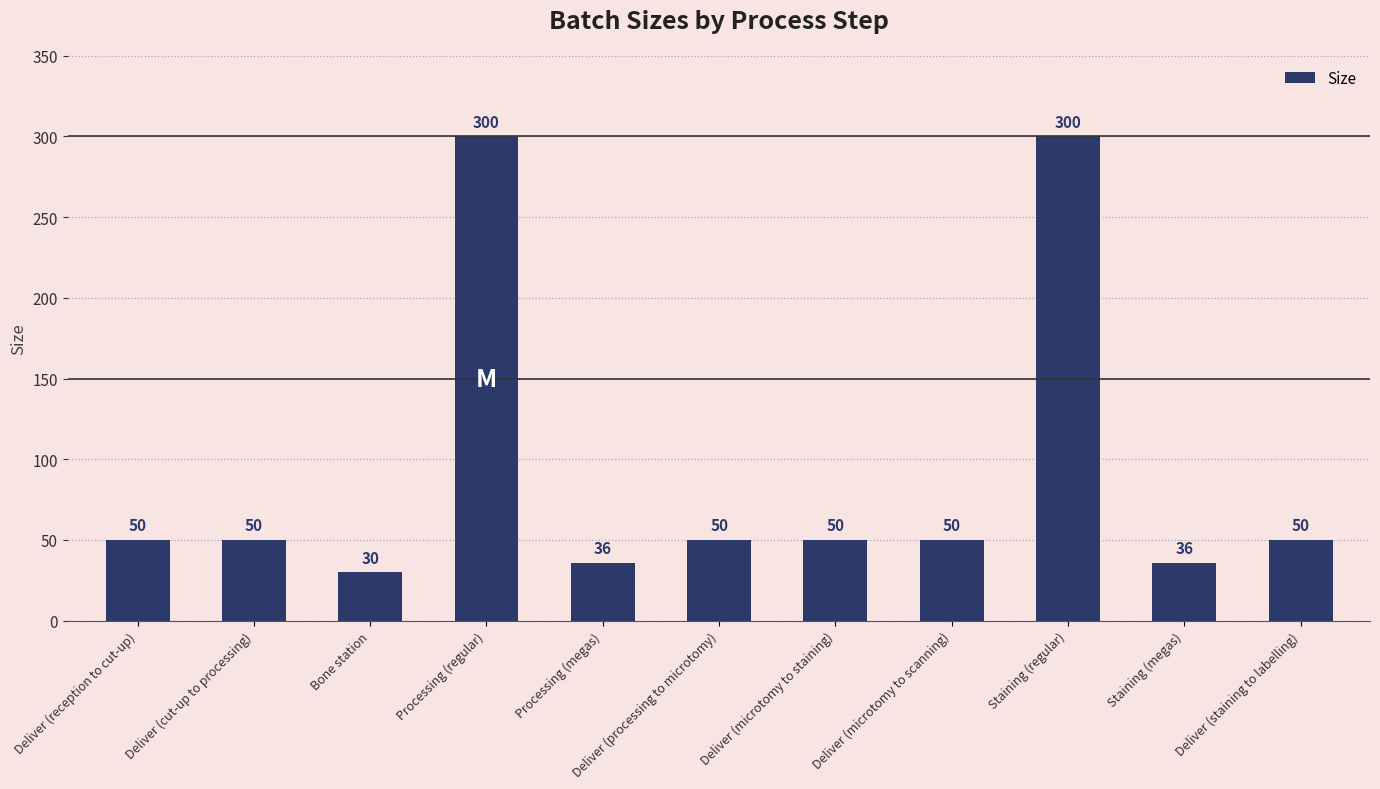

What is the difference between the values at Deliver (microtomy to staining) and Processing (regular)?

250